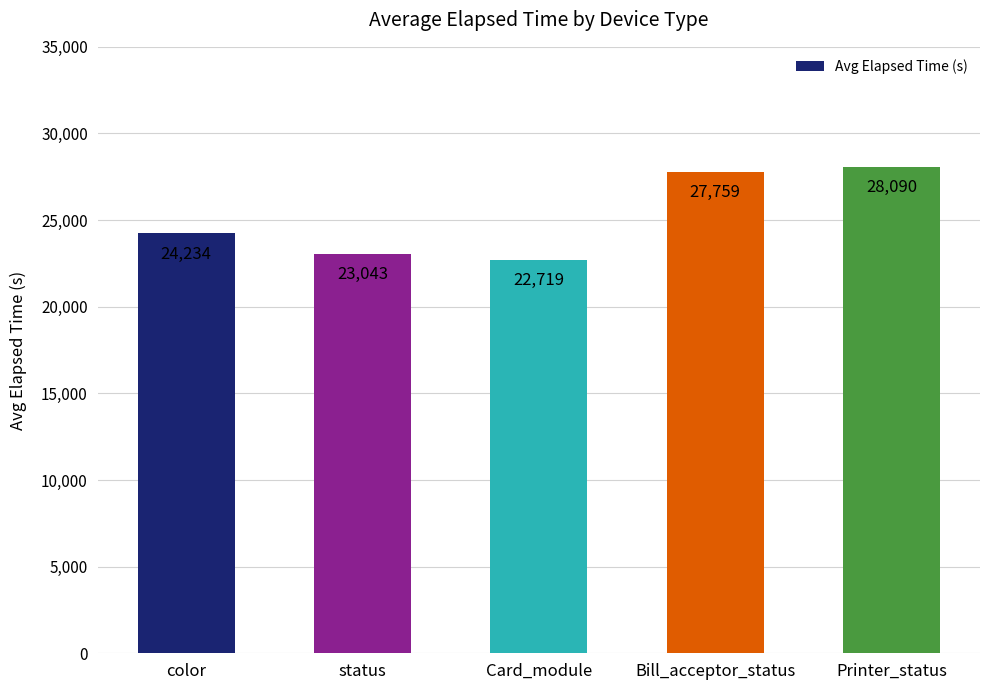

Are the bars horizontal?

No